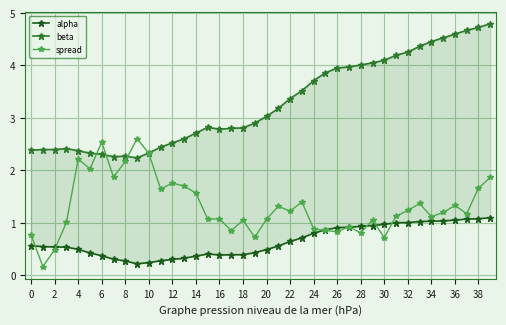

Which series has the largest total across all categories?

beta